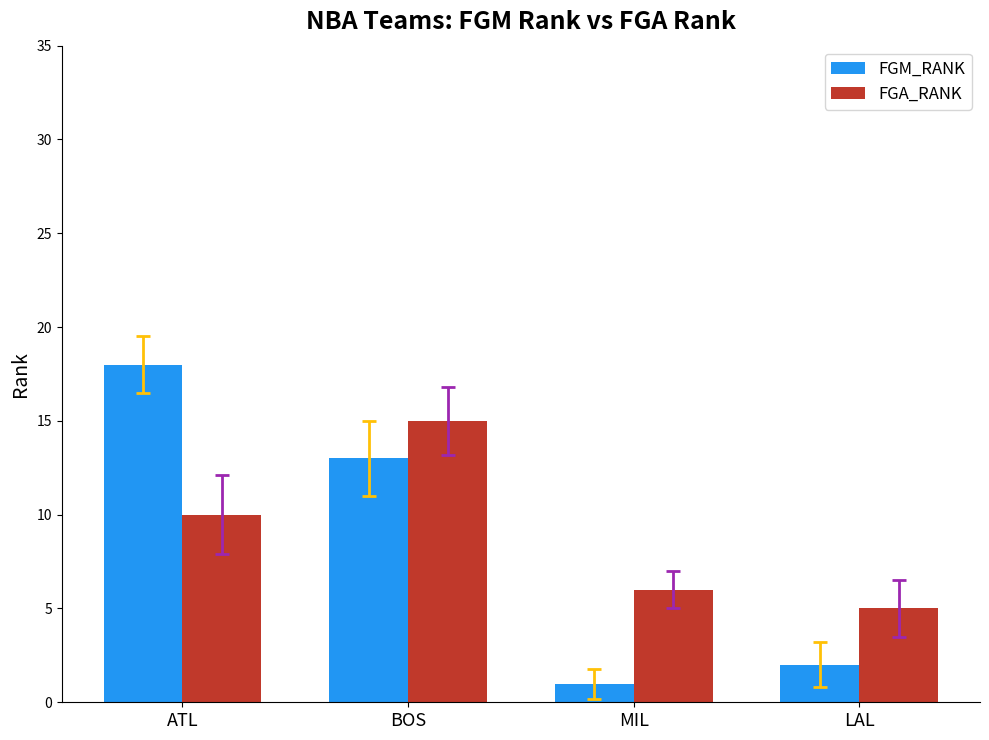

Reading left to right, transcribe all the data shown in this chart.

FGM_RANK: ATL=18	BOS=13	MIL=1	LAL=2
FGA_RANK: ATL=10	BOS=15	MIL=6	LAL=5